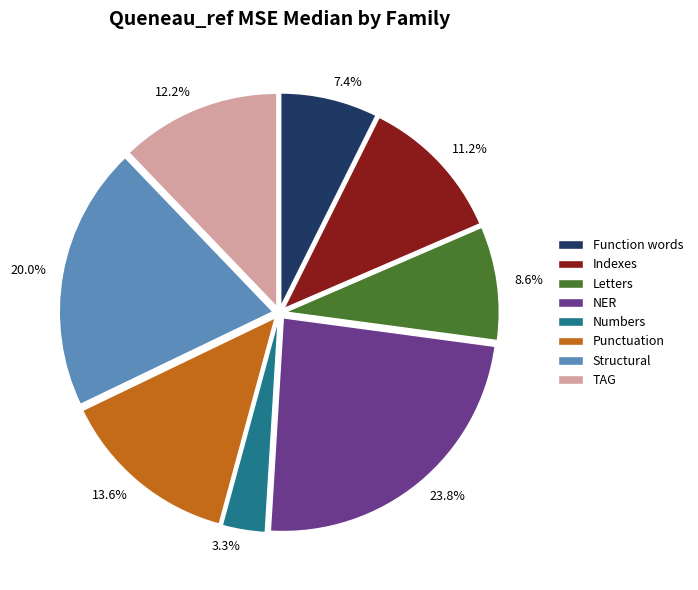

Between 11.2% and 12.2%, which is larger?

12.2%